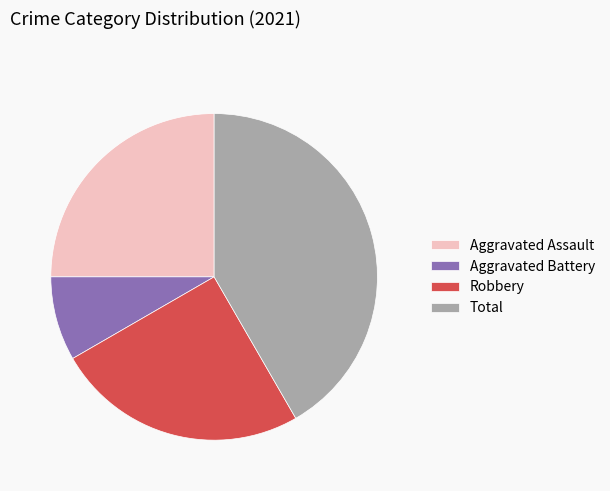

Does Robbery represent more than half of the total?

No